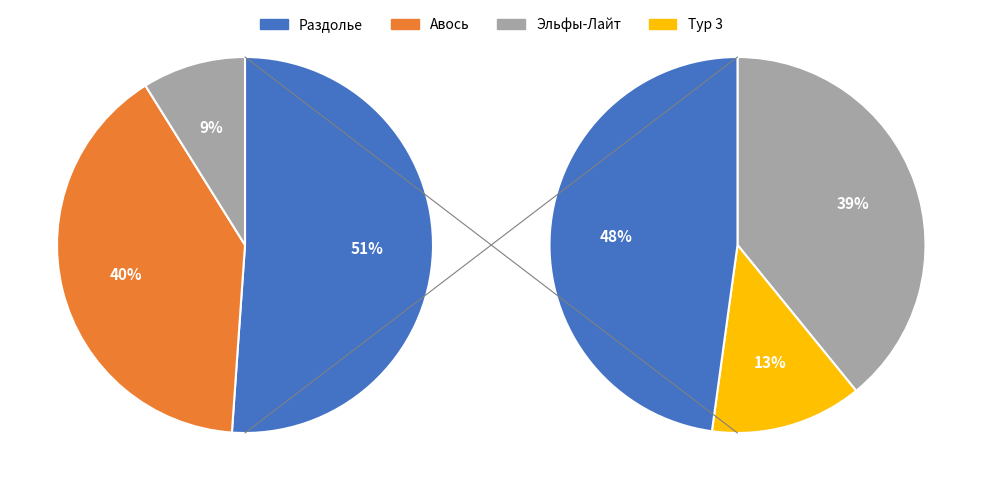

Is it true that Раздолье is 48% of the pie?

False